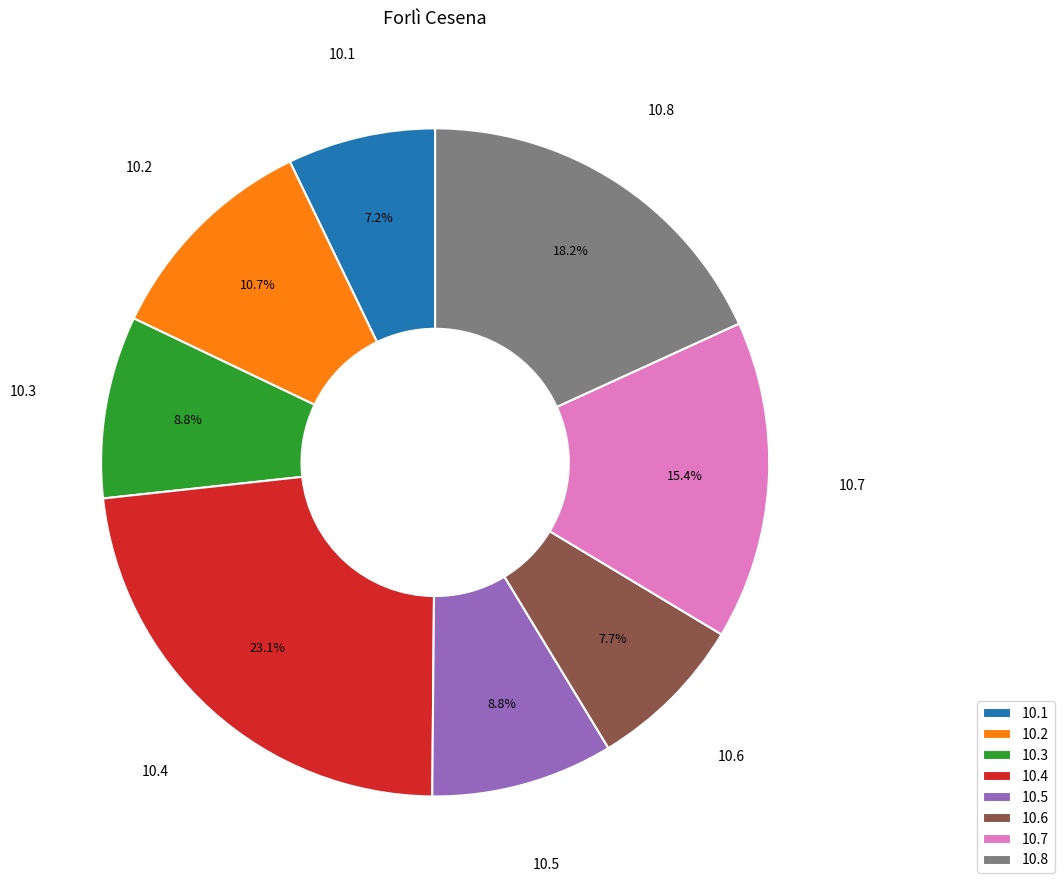

What is the total percentage of 10.7 and 10.8?

33.6%